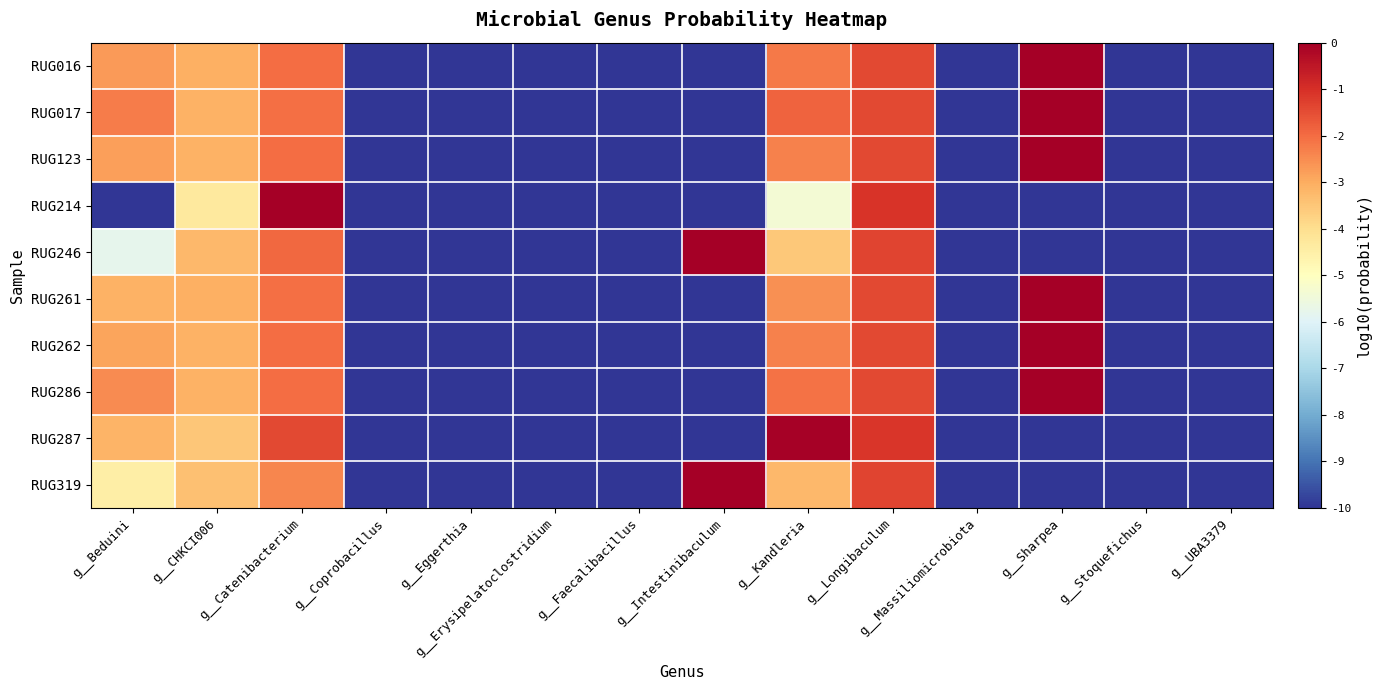

At which category is the sum across all series the highest?

g__Longibaculum